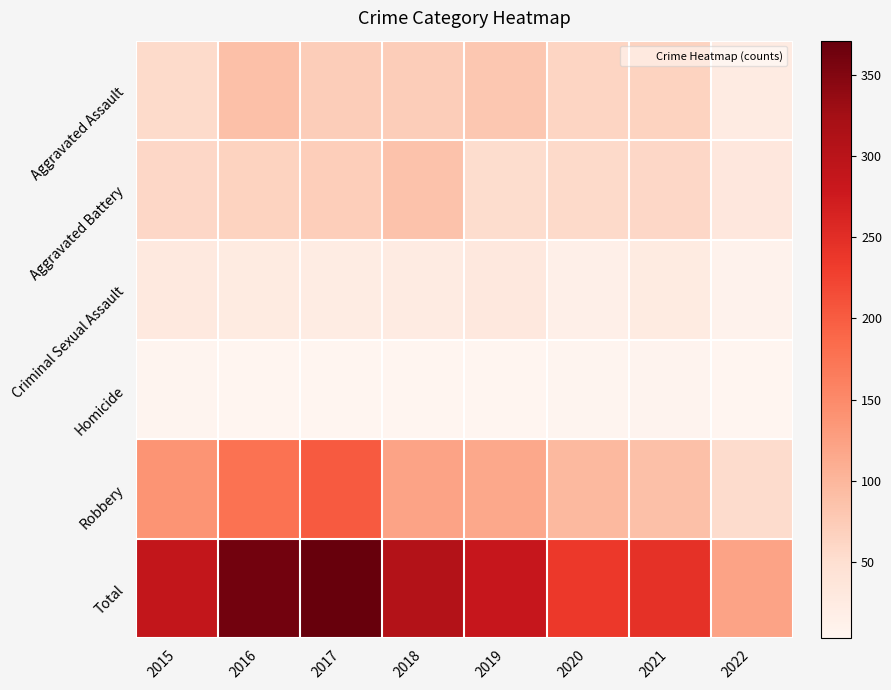

At how many categories does at least one series exceed 128?

7